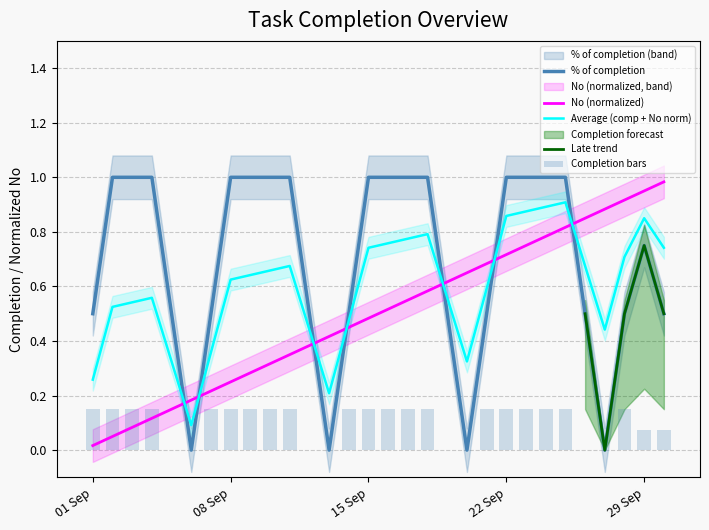

At how many categories does at least one series exceed 0?

30